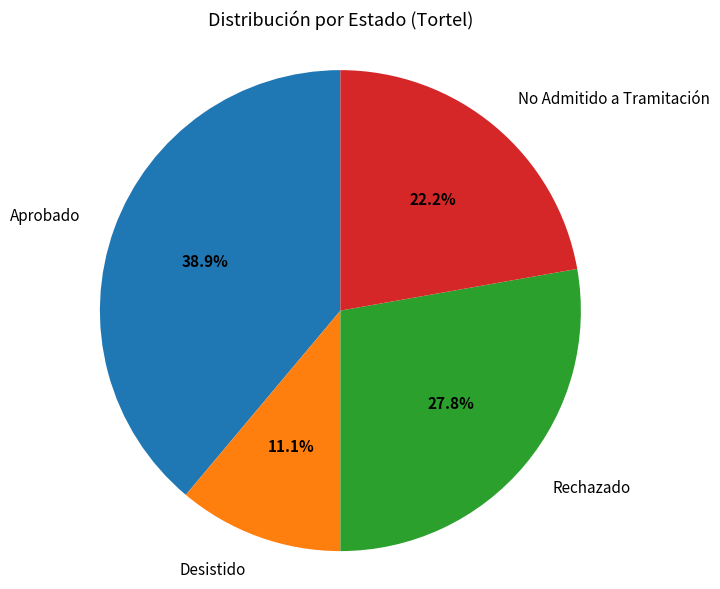

Does Rechazado represent more than half of the total?

No